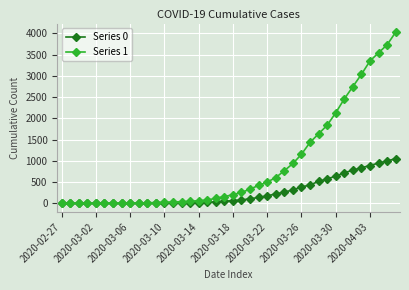

Which series has the widest spread of values?

Series 1